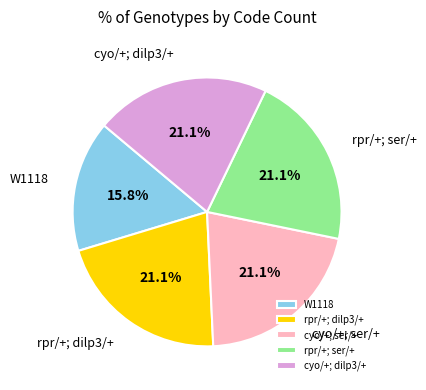

Is there a majority slice in this chart?

No